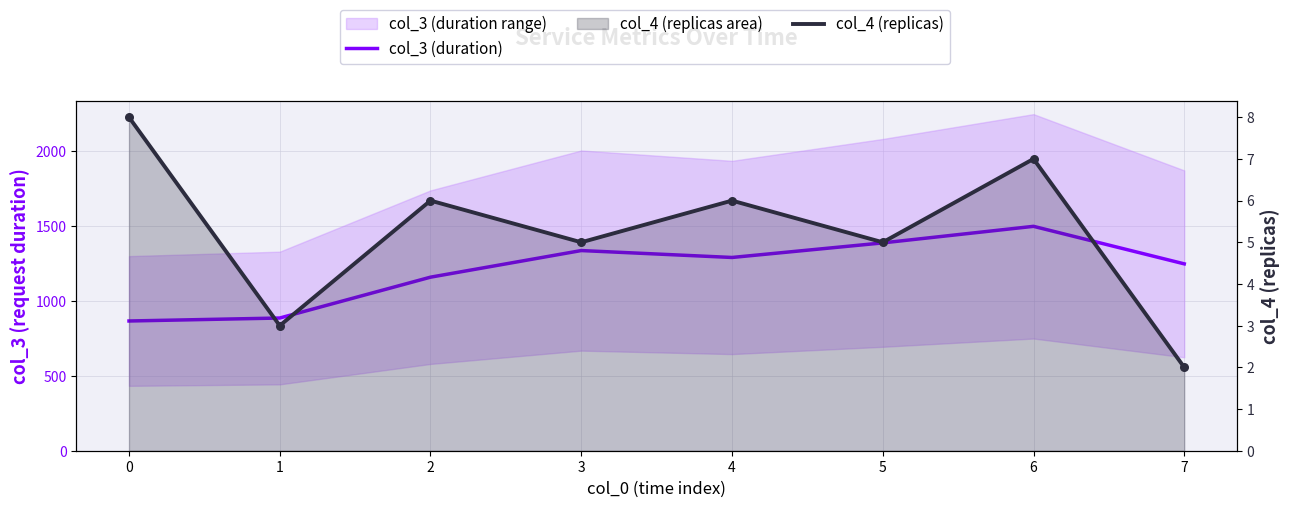

Which series has the largest total across all categories?

col_3 (duration)